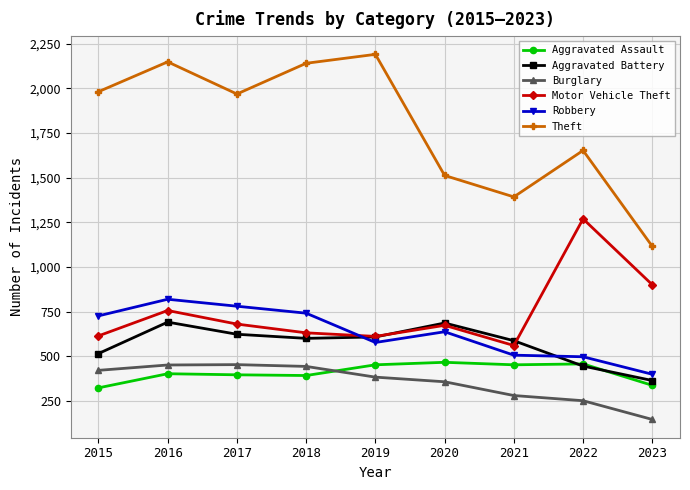

What is the value of the Aggravated Assault point at the 8th from the left?

457